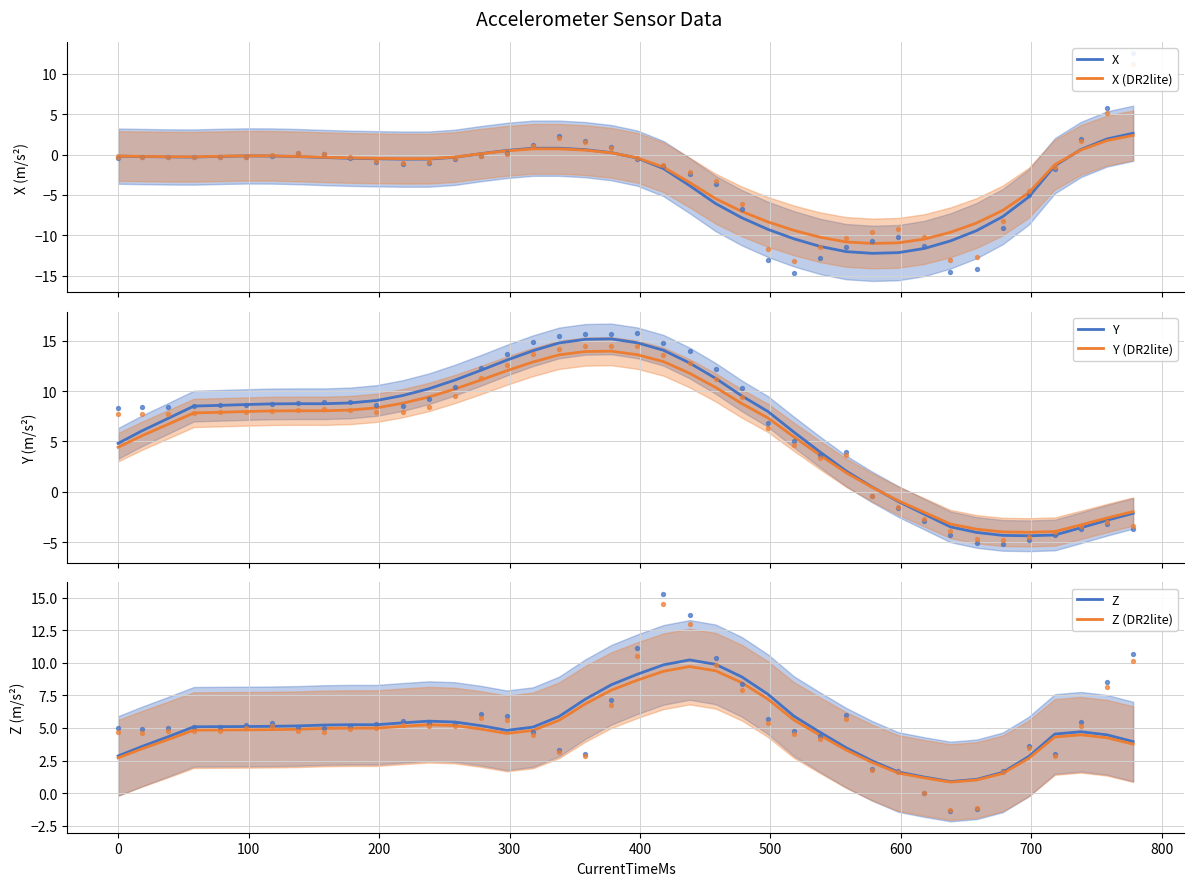

At how many categories does at least one series exceed 5?

26